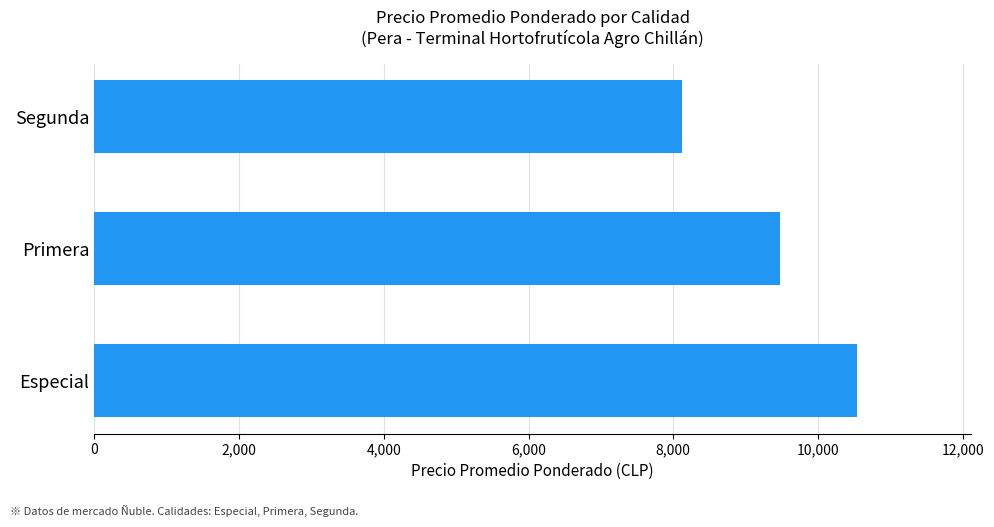

What is the greatest value displayed?

10536